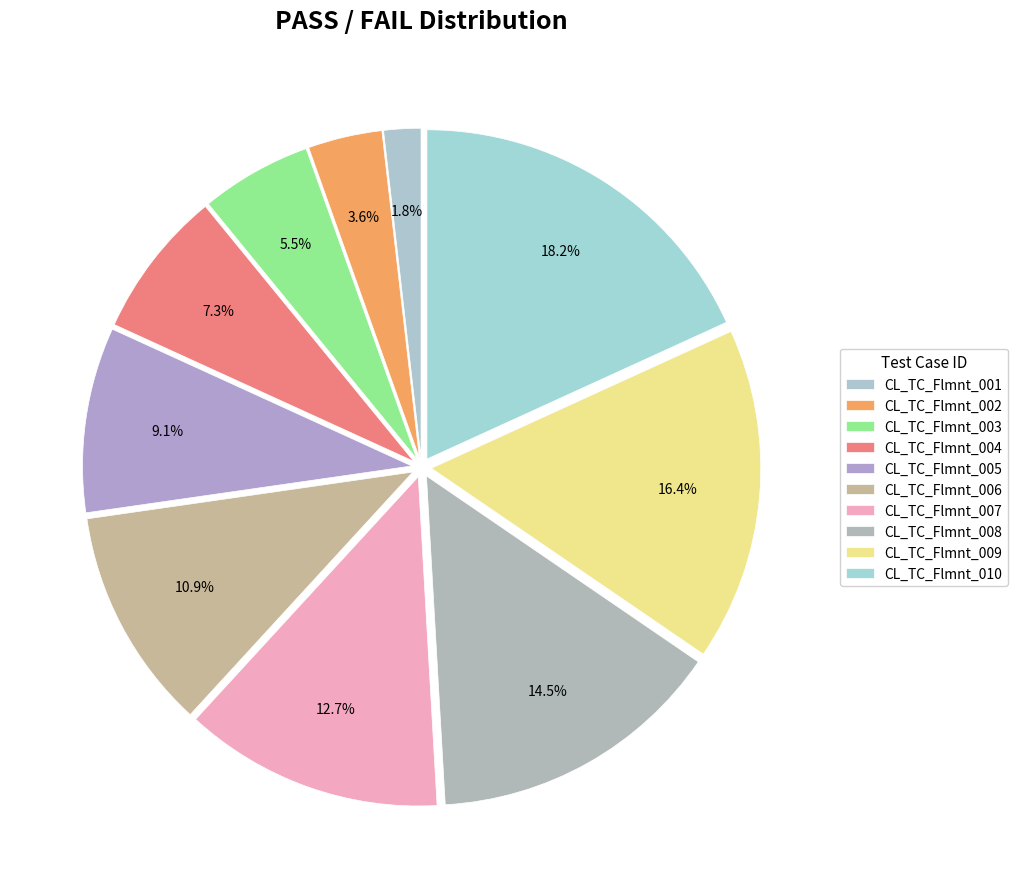

What is the change in value from CL_TC_Flmnt_009 to CL_TC_Flmnt_010?

+1